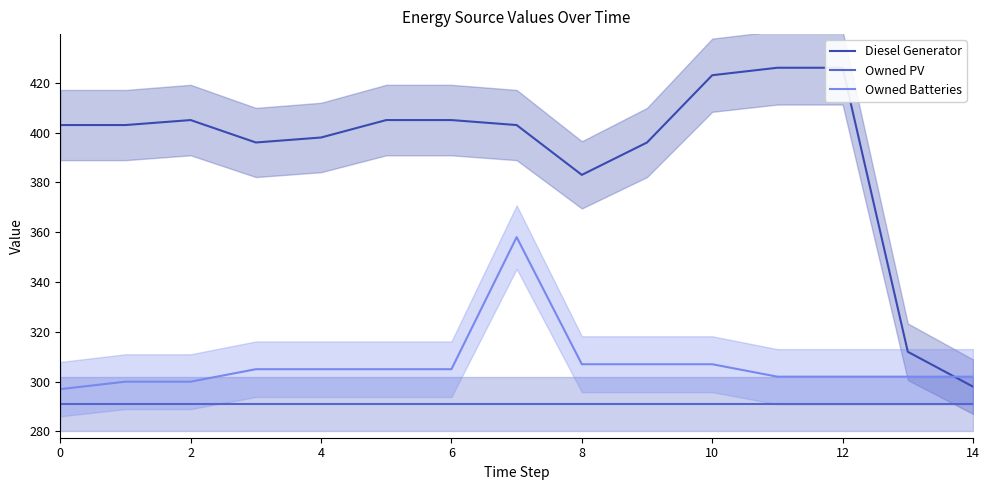

At which label is Diesel Generator closest to 362?

8